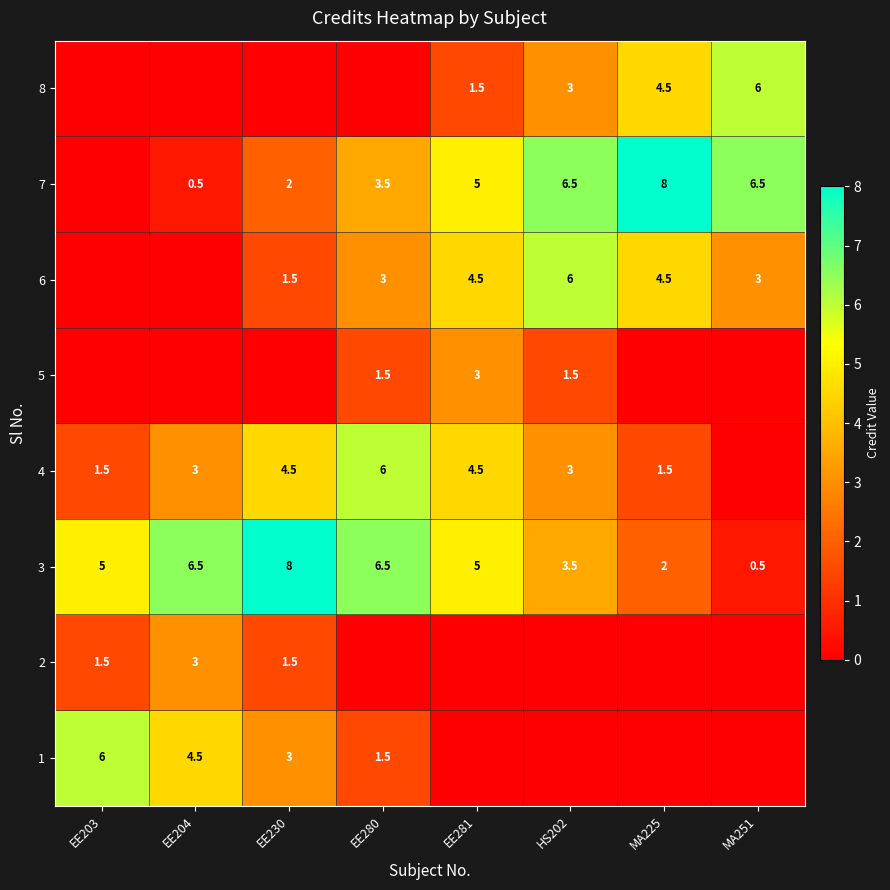

Is the value of 5 at EE281 greater than the value of 6 at EE281?

No